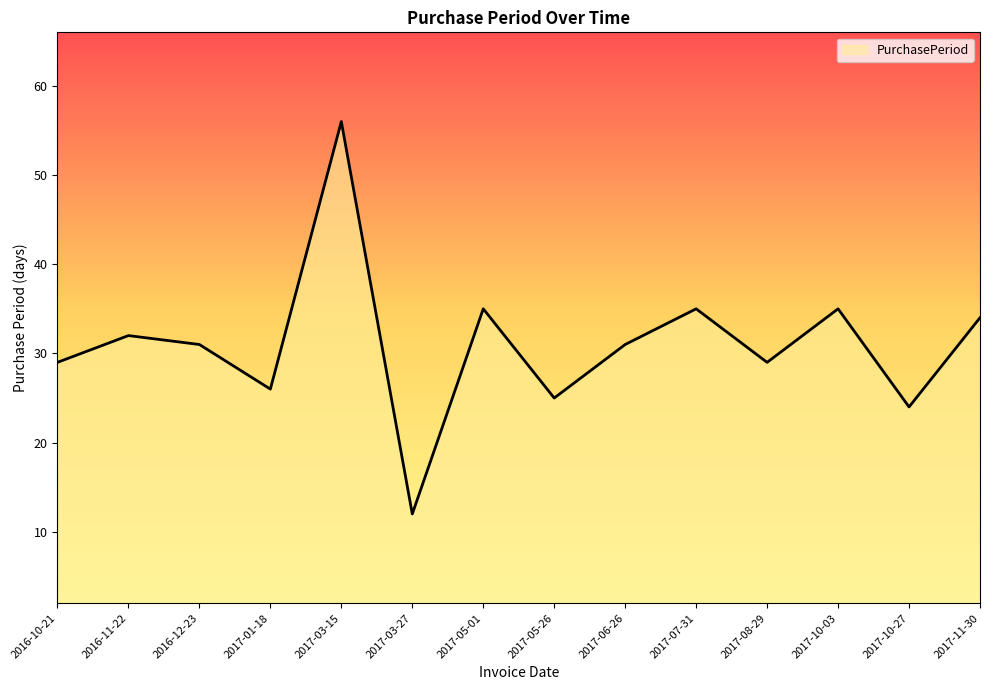

Between 2017-10-27 and 2017-03-27, which is larger?

2017-10-27